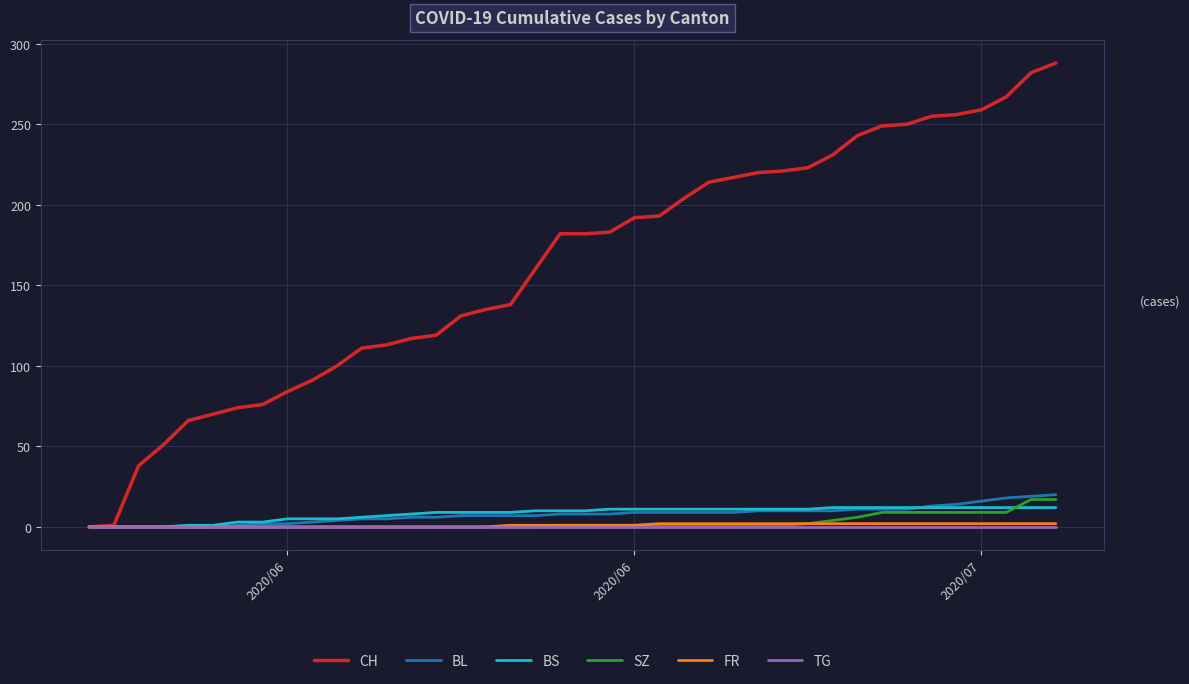

Which series has the largest range (max minus min)?

CH